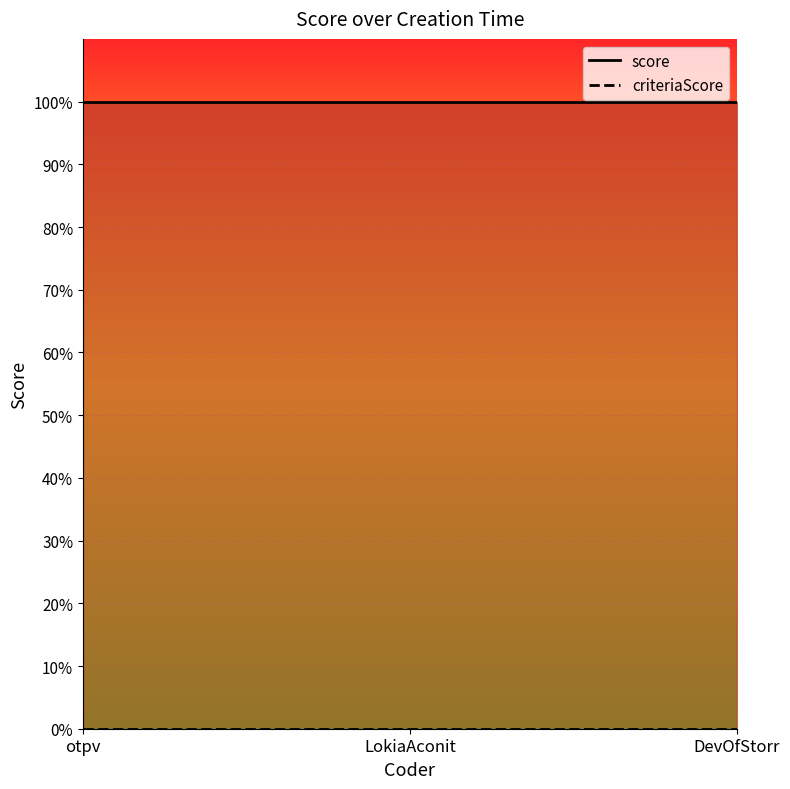

Does the chart display data point markers on the line(s)?

No